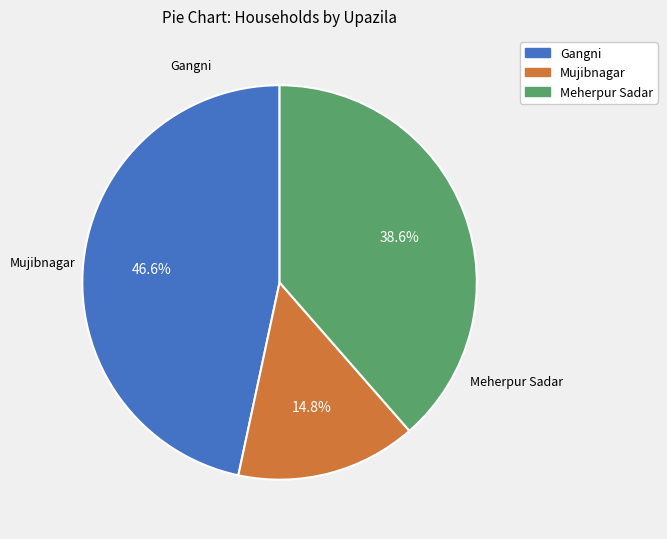

What percentage is the Gangni slice, to the nearest percent?

47%